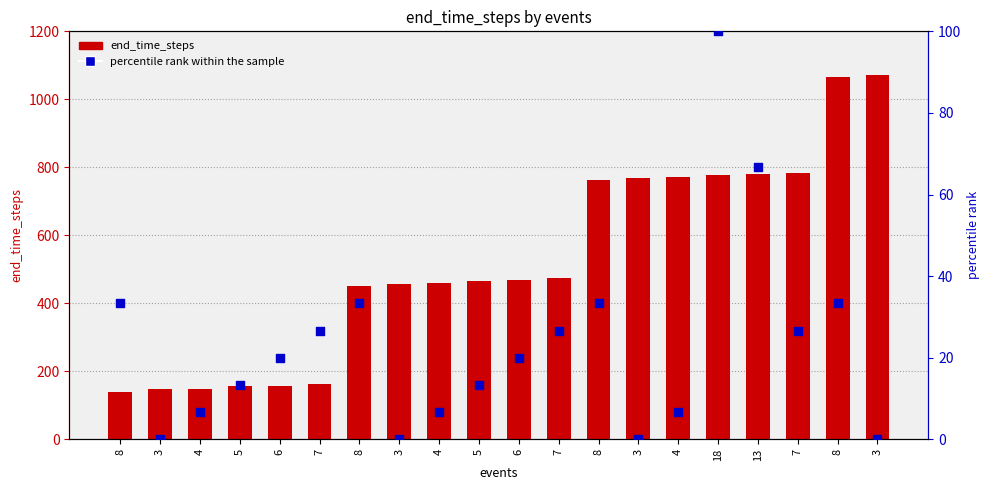

What is the total value across all series at 8?

174.3